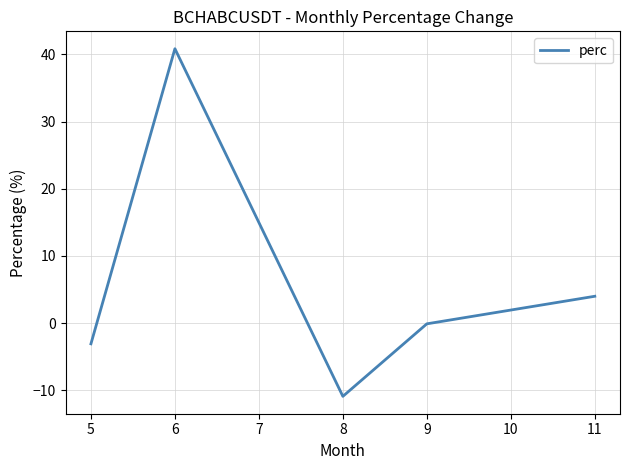

At which label is the value closest to 14?

11